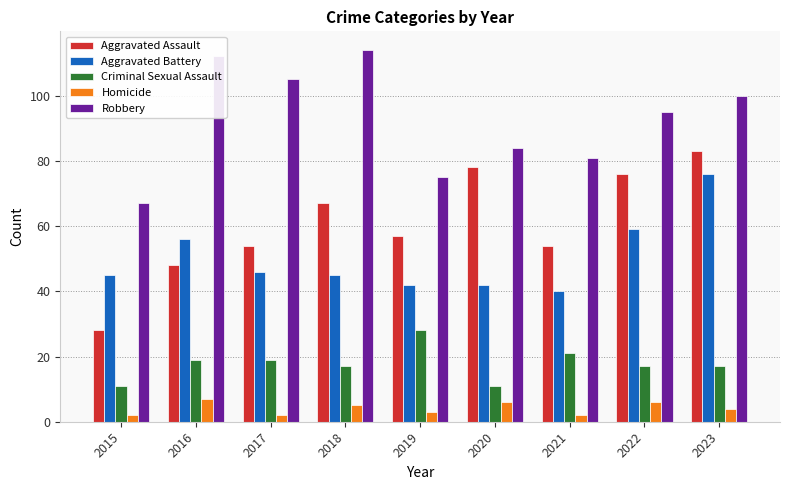

Which series has the widest spread of values?

Aggravated Assault